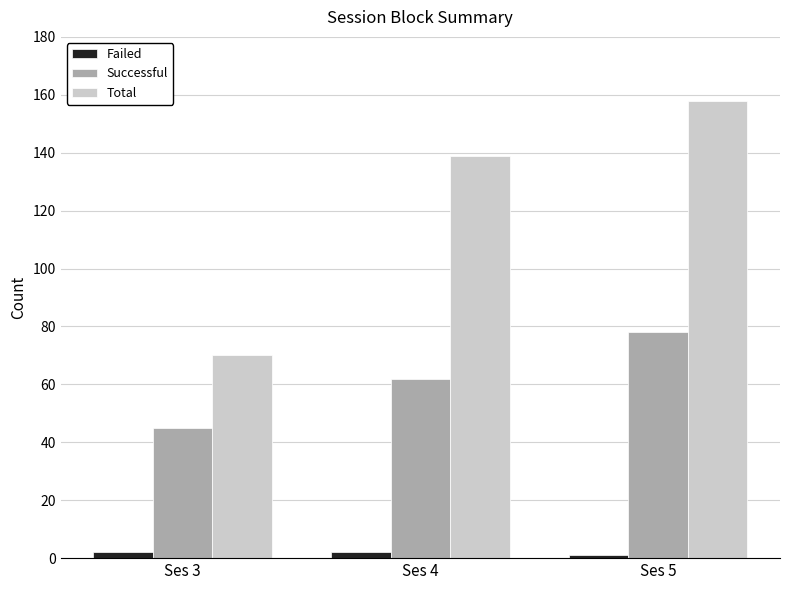

Is it true that Successful equals 45 at Ses 3?

True